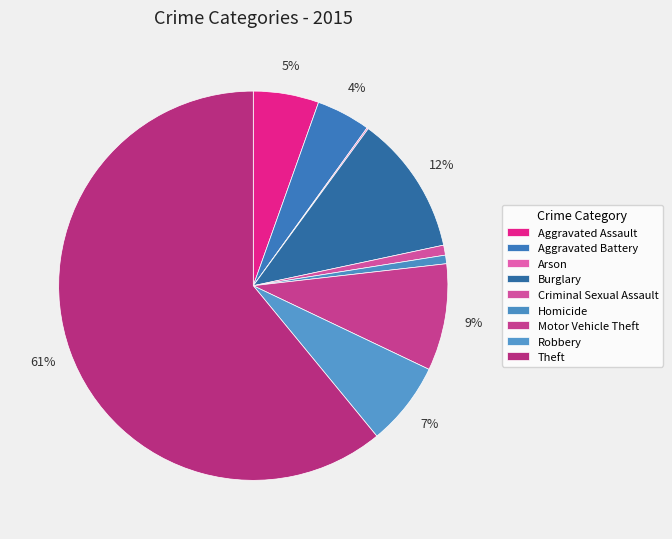

Count the number of slices in the pie.

9